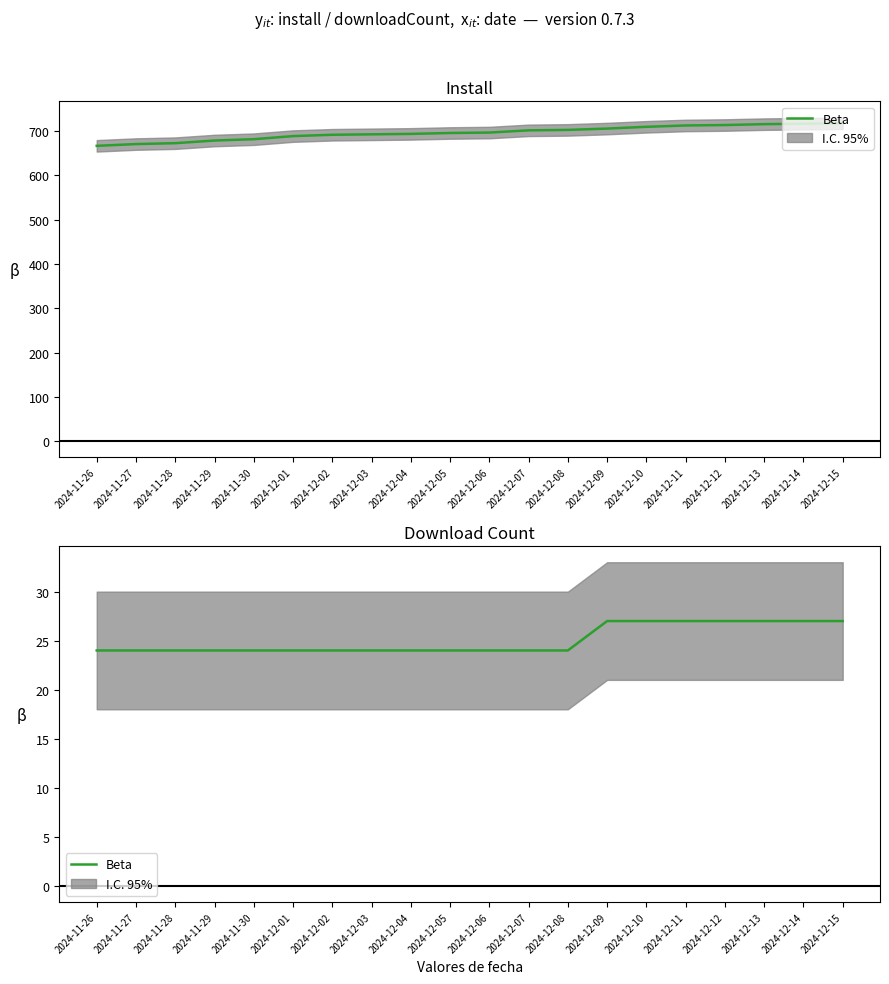

What is the value of the 14th point from the left?

27